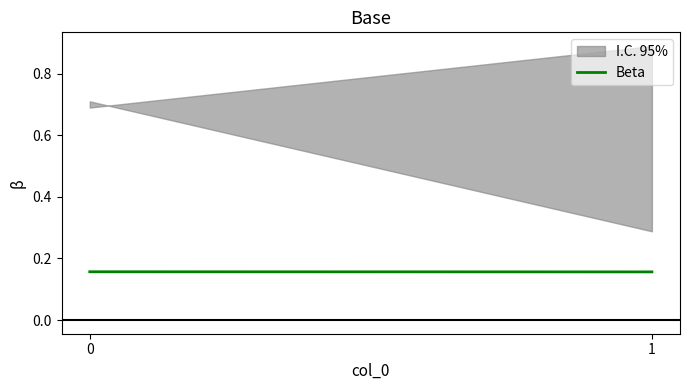

What is the sum of the values at 1 and 0?

0.3